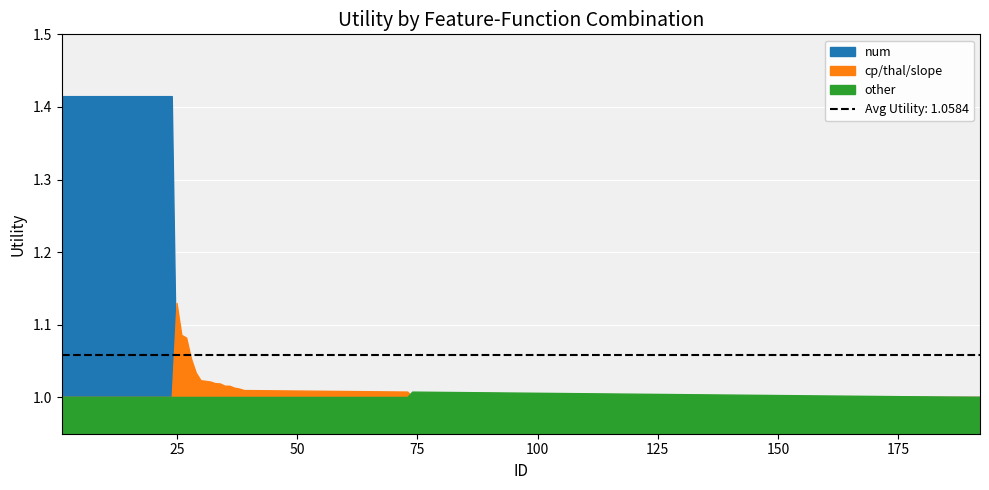

Rank the series by their maximum value, from highest to lowest.

num, cp_thal_slope, other